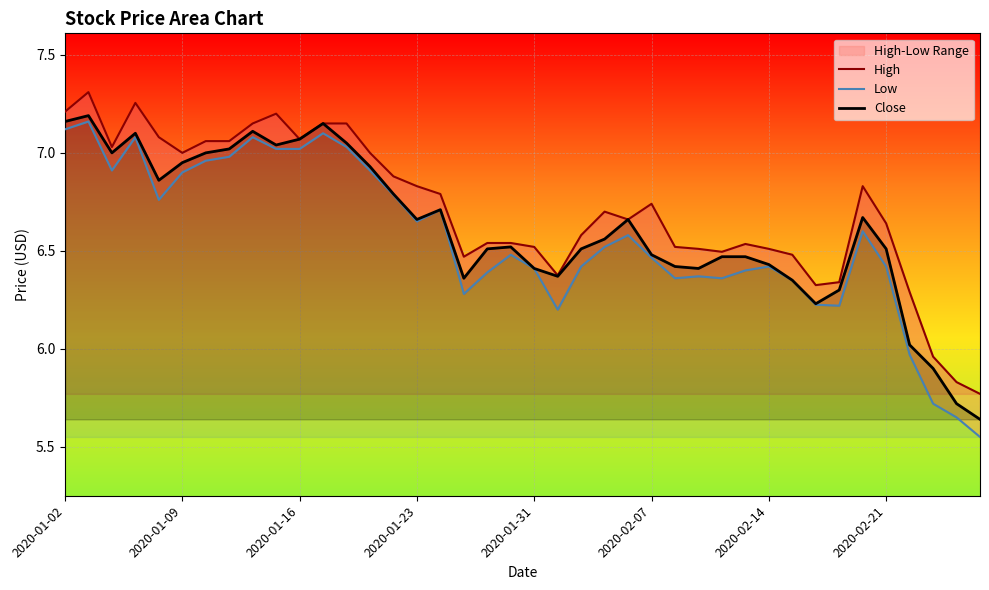

In High, how many points are lower than both neighbors (excluding endpoints)?

8